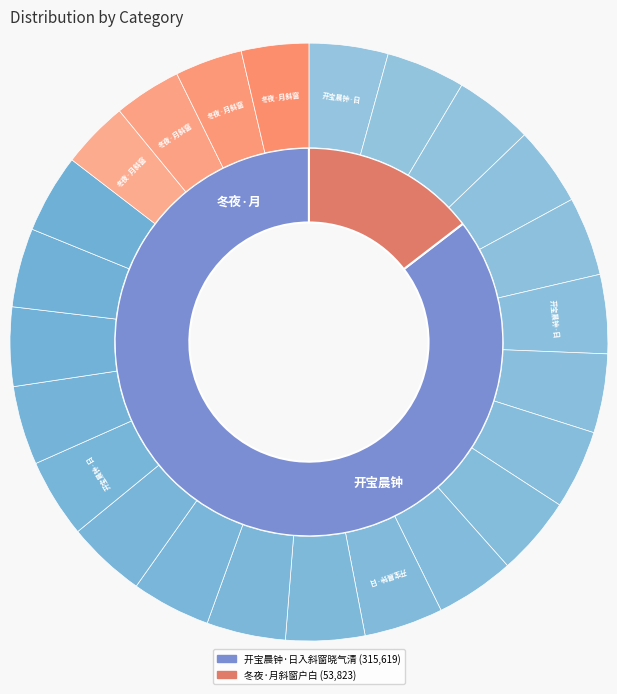

True or false: 开宝晨钟·日入斜窗晓气清 accounts for 85% of the total.

True